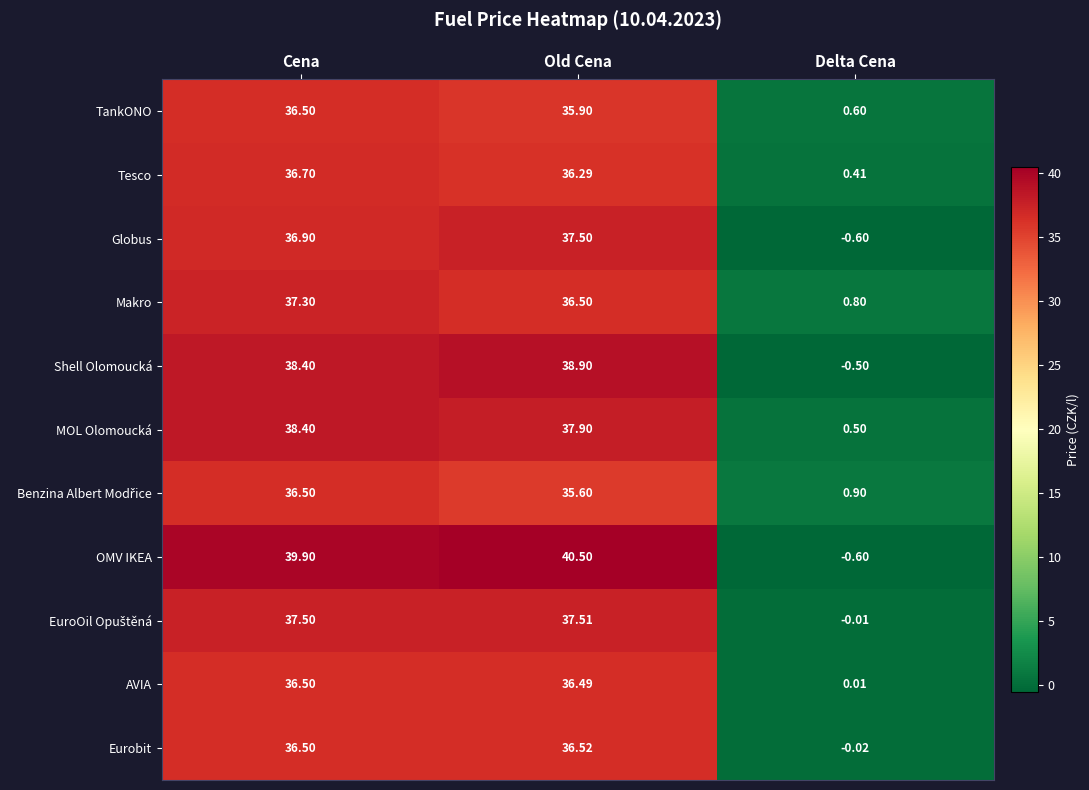

Which label corresponds to the smallest value in the chart?

Delta Cena